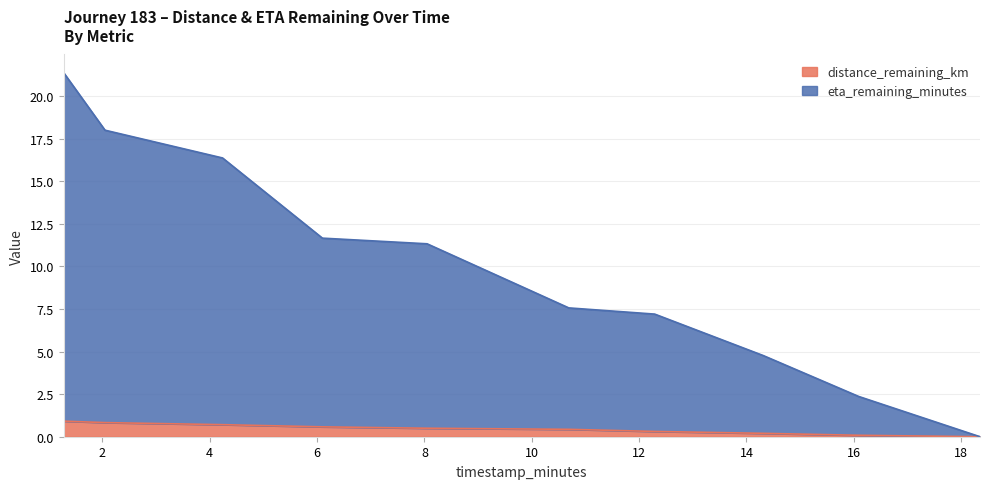

What is the maximum value for eta_remaining_minutes?

21.4